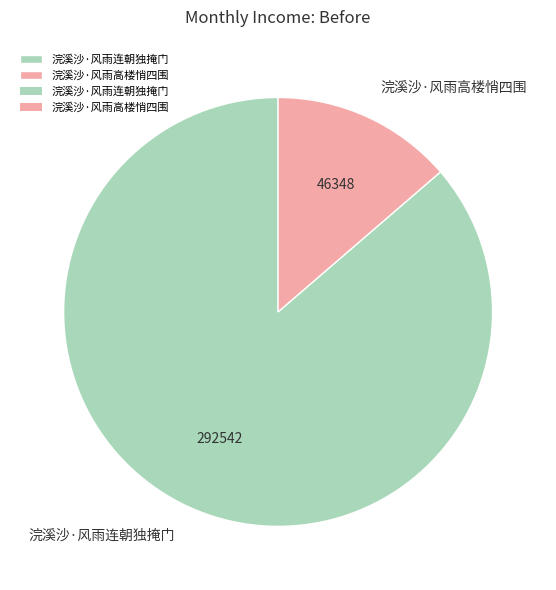

How many slices are in this pie chart?

2